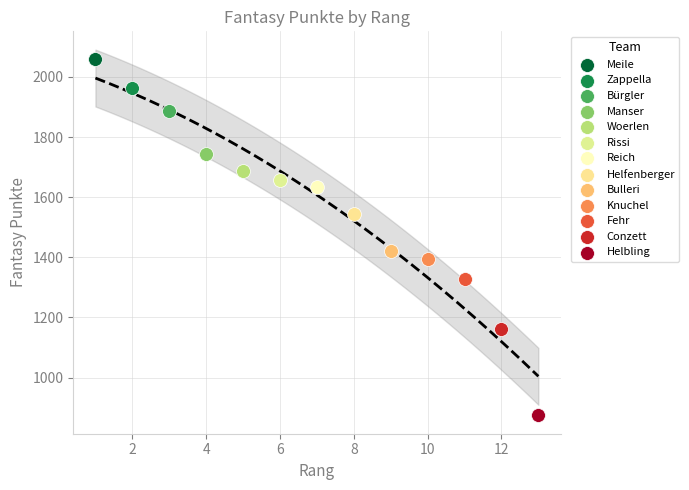

What are all the series names shown in the legend?

Meile, Zappella, Bürgler, Manser, Woerlen, Rissi, Reich, Helfenberger, Bulleri, Knuchel, Fehr, Conzett, Helbling